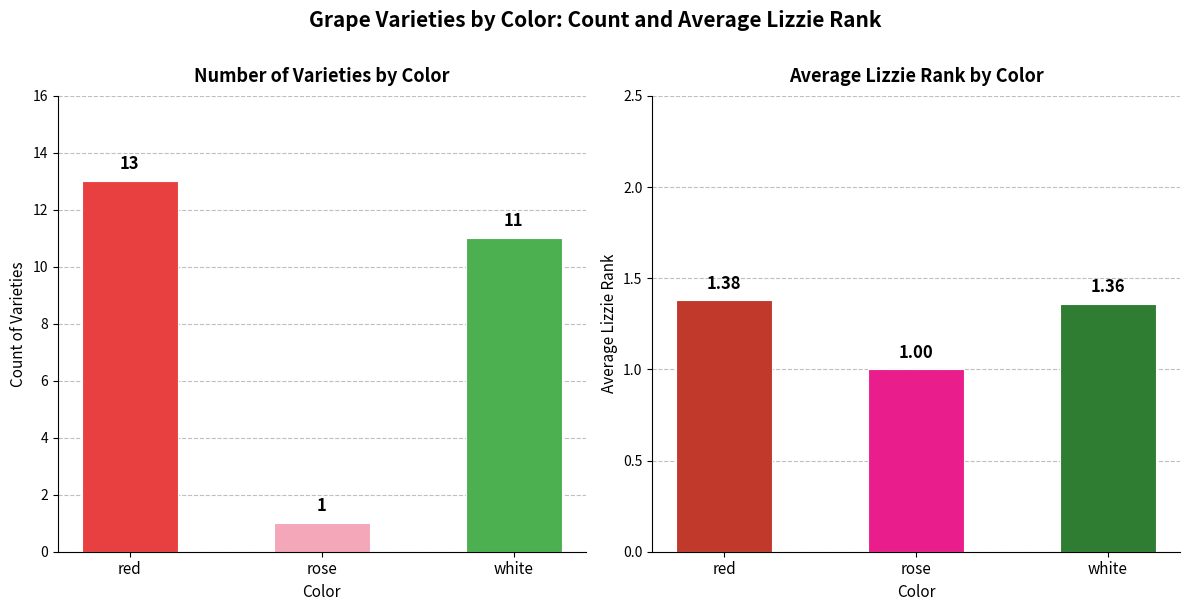

List the series in order of their peak value, highest first.

Count of Varieties, Average Lizzie Rank